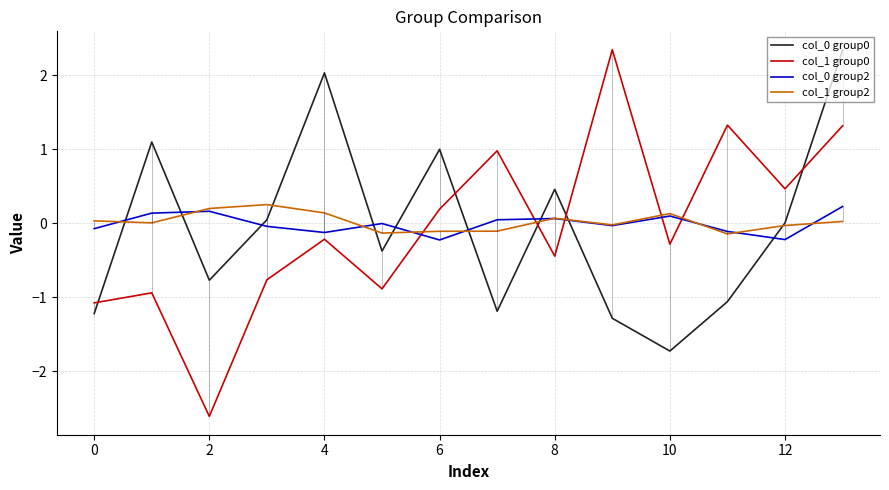

In col_0 group2, how many points are higher than both neighbors (excluding endpoints)?

4